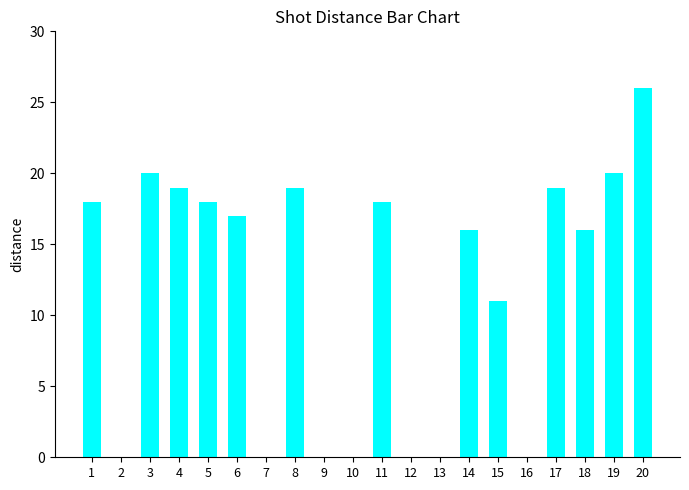

What is the difference between the values at 6 and 7?

17